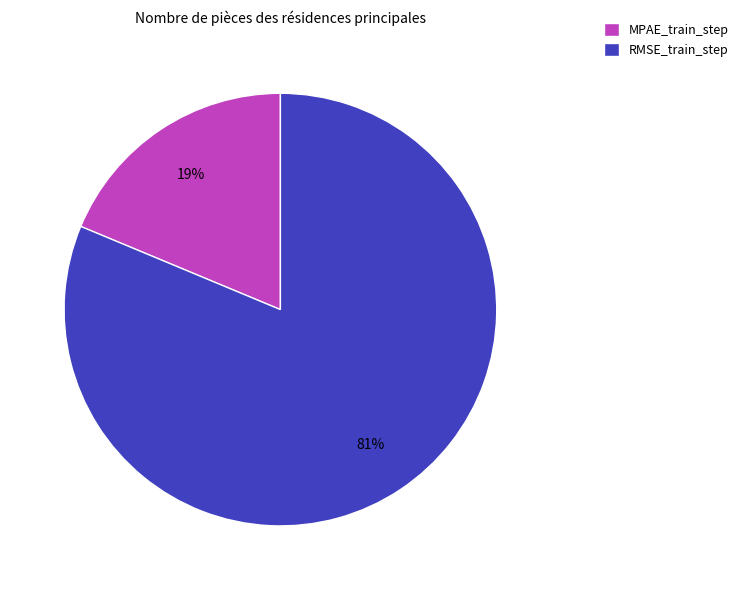

Which slice represents more than half of the pie?

RMSE_train_step